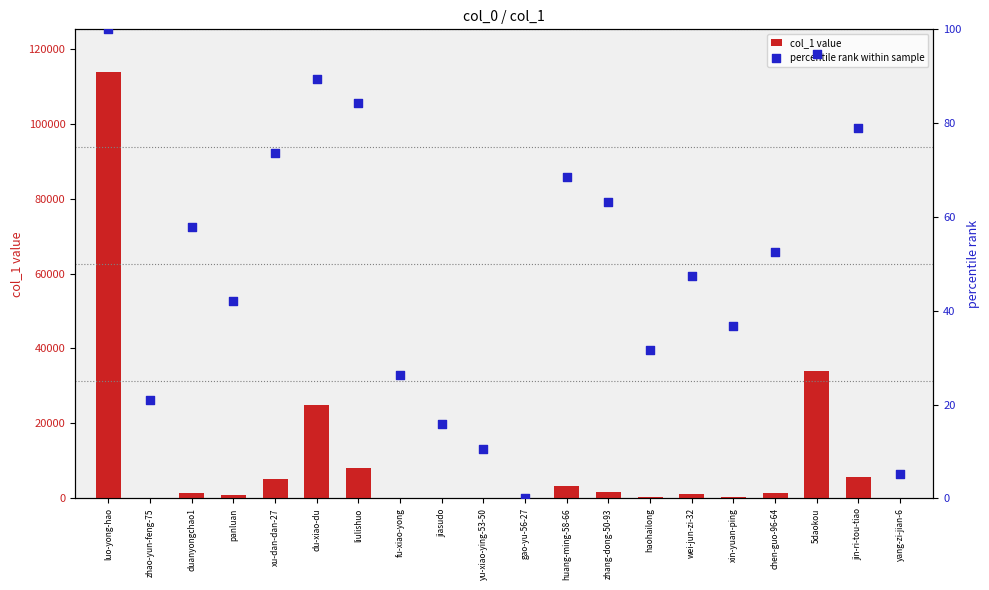

At how many categories does at least one series exceed 92519?

1